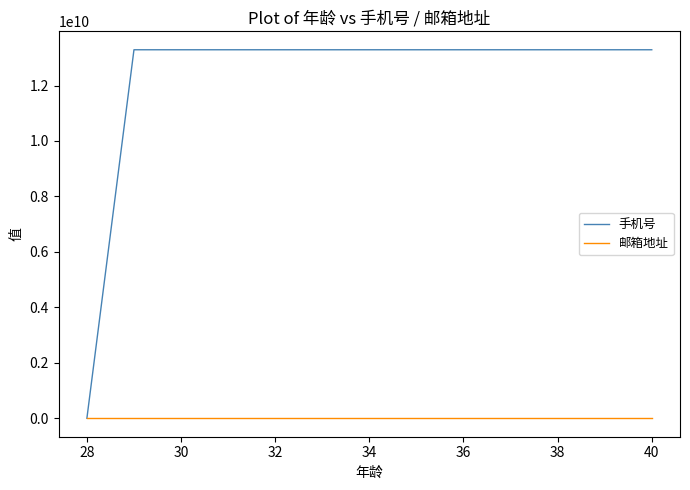

Which series has the largest total across all categories?

手机号